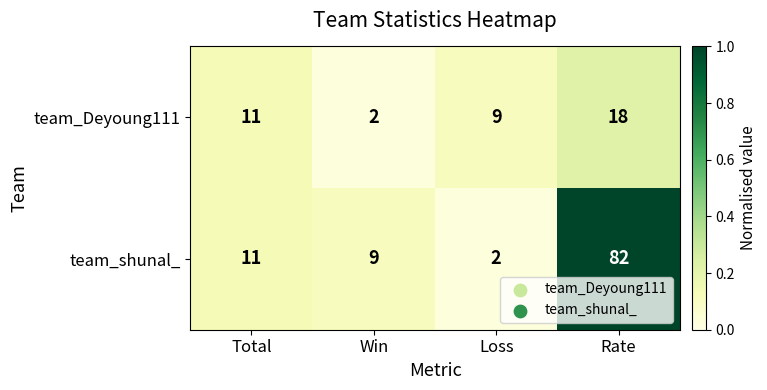

What is the total value across all series at Rate?

100